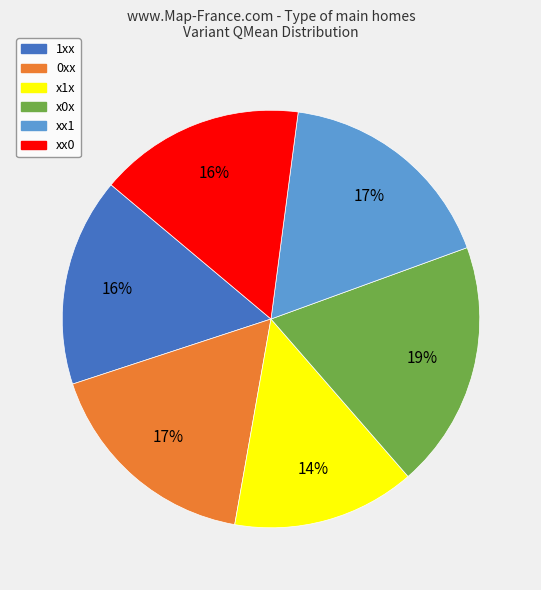

Approximately how many times larger is the value at x1x compared to 0xx?

0.8